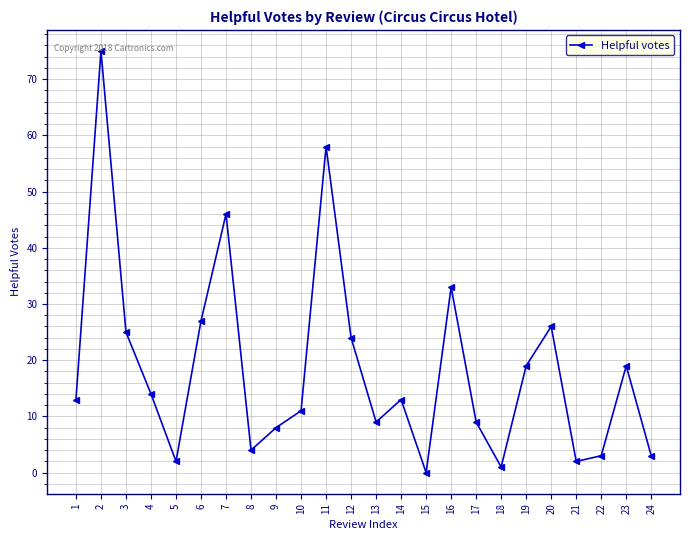

Between 7 and 10, which is larger?

7